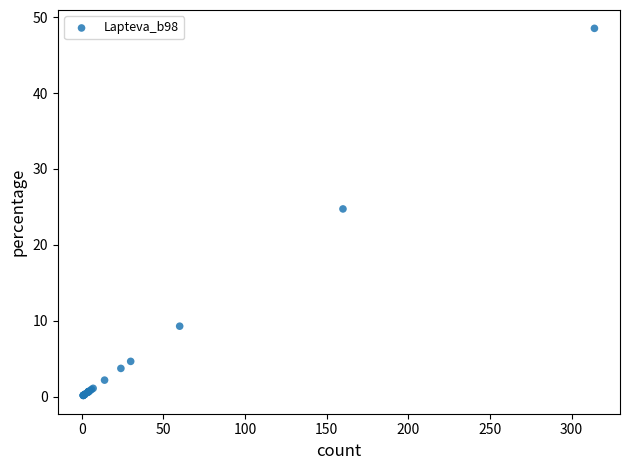

What Y value in the scatter plot is closest to 24?

24.7